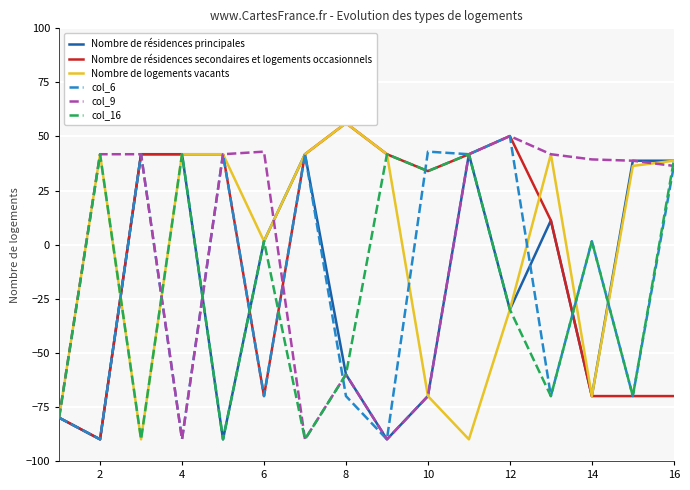

How many series are shown in this chart?

6